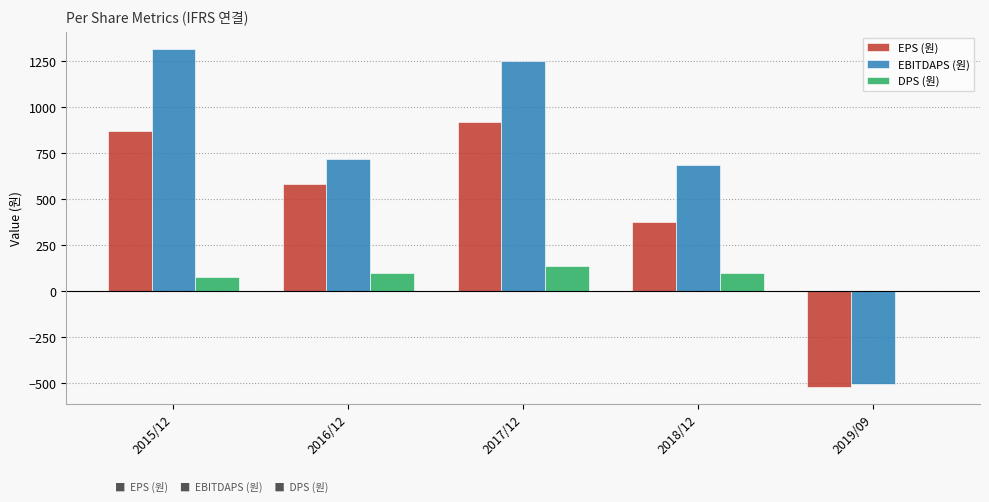

Does the chart contain stacked bars?

No